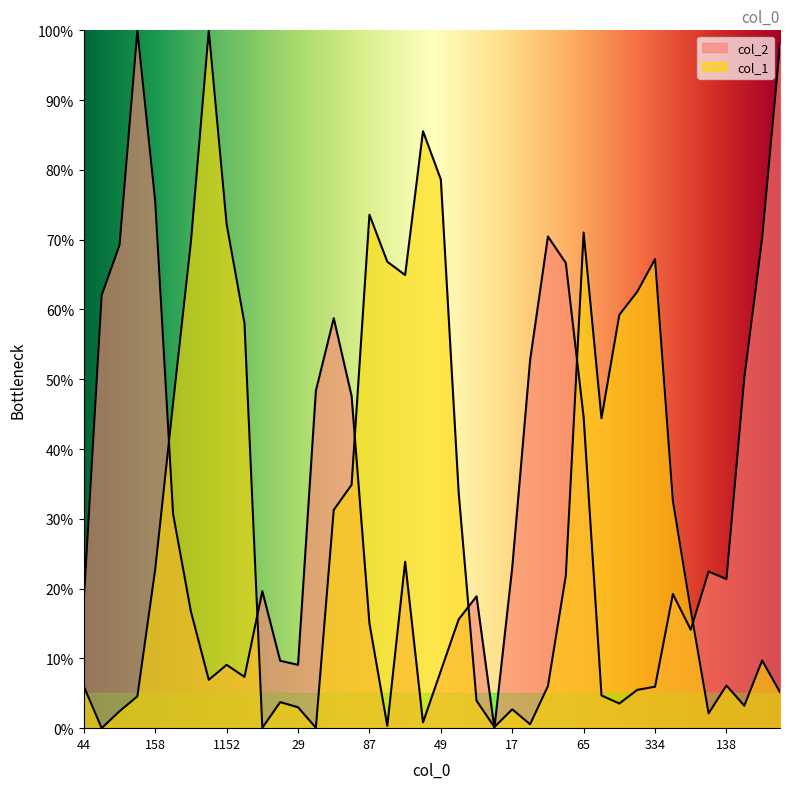

What is the maximum value shown in the chart?

100.0